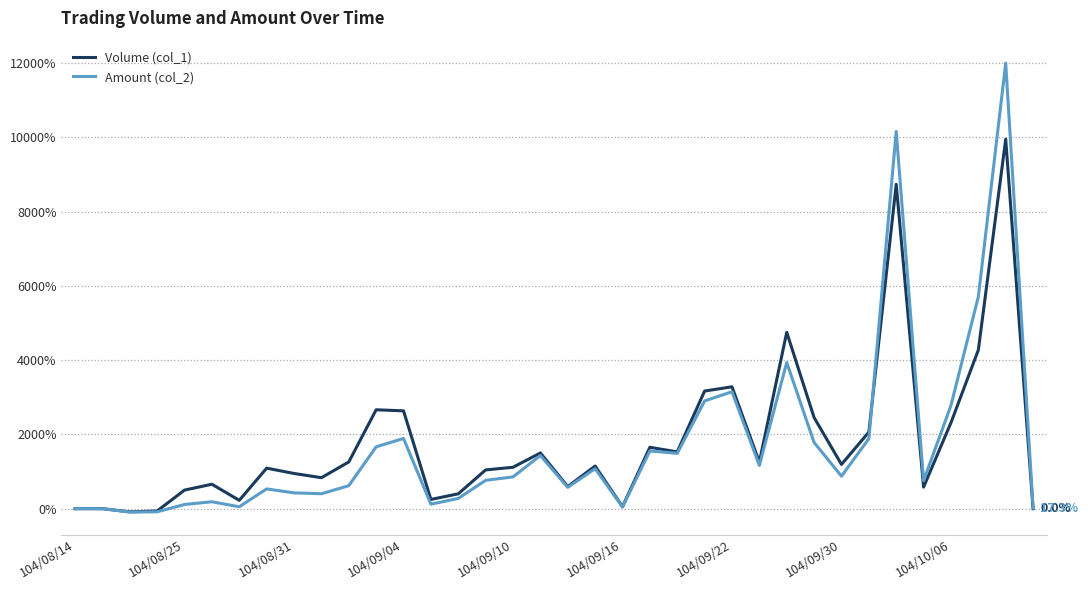

What are all the series names shown in the legend?

Volume (col_1), Amount (col_2)